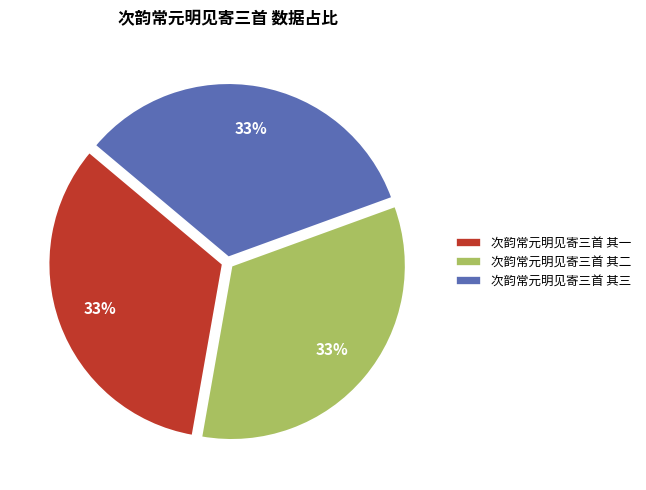

Do 次韵常元明见寄三首 其一 and 次韵常元明见寄三首 其三 together represent more than half of the pie?

Yes